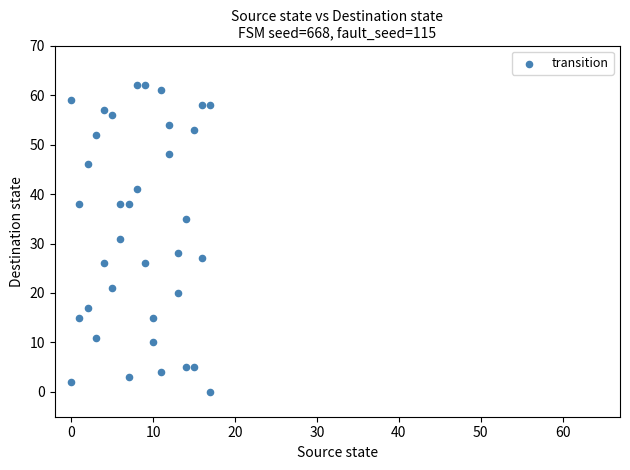

How many data points are displayed?

36